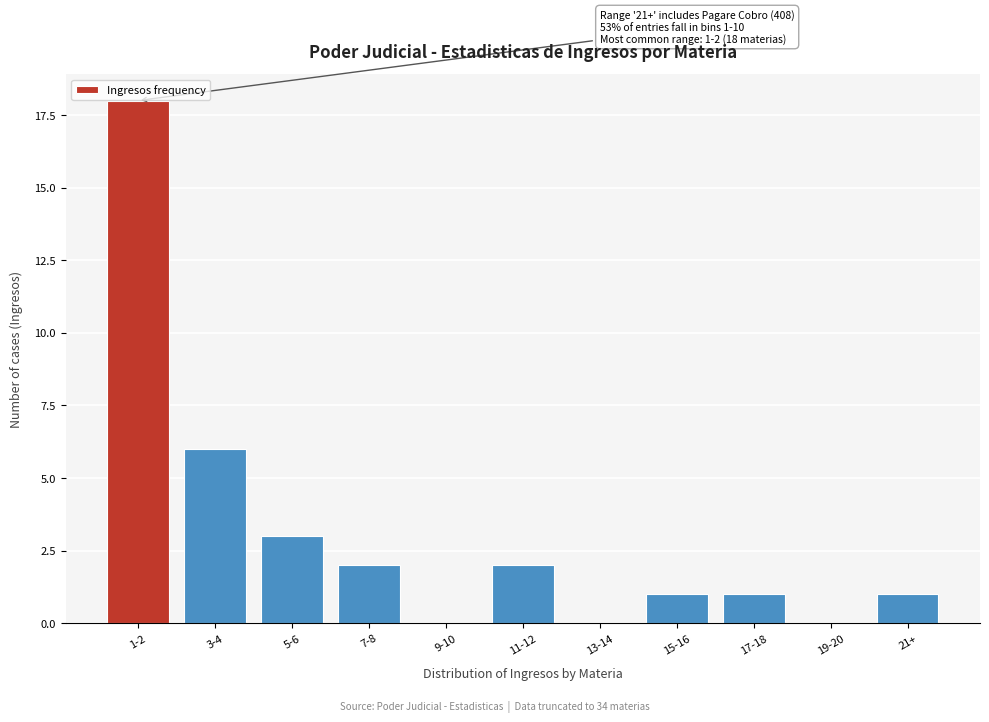

What is the sum of the values at 5-6 and 7-8?

5